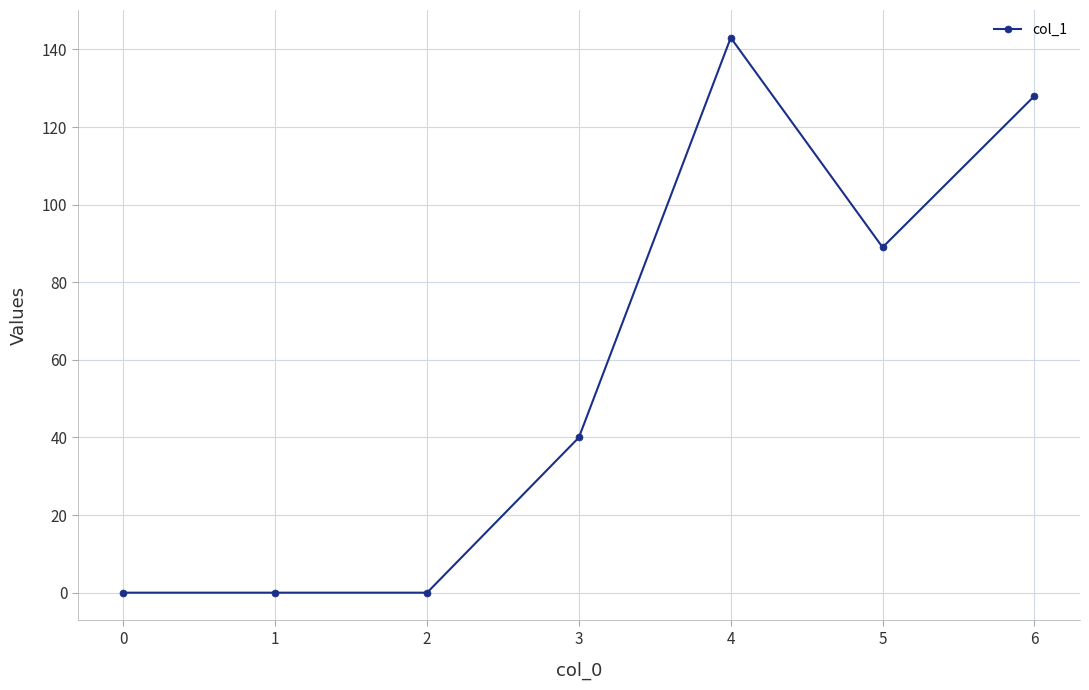

What is the greatest value displayed?

143